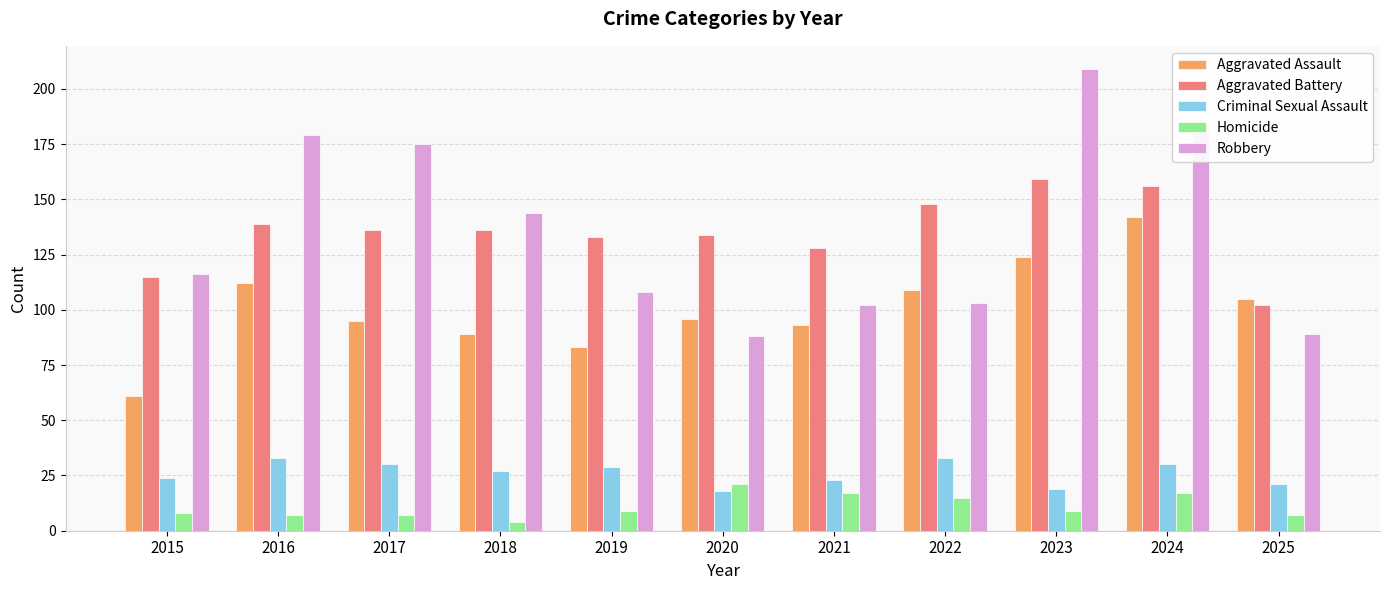

Rank the series by their maximum value, from lowest to highest.

Homicide, Criminal Sexual Assault, Aggravated Assault, Aggravated Battery, Robbery